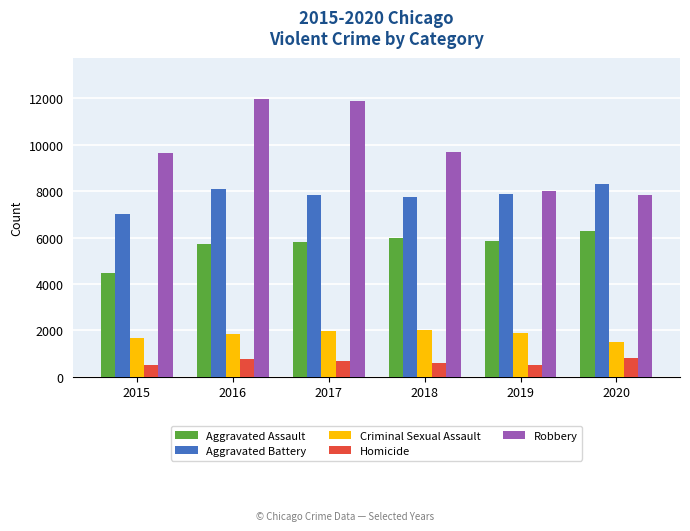

The value of Robbery at 2015 is 4050. True or false?

False